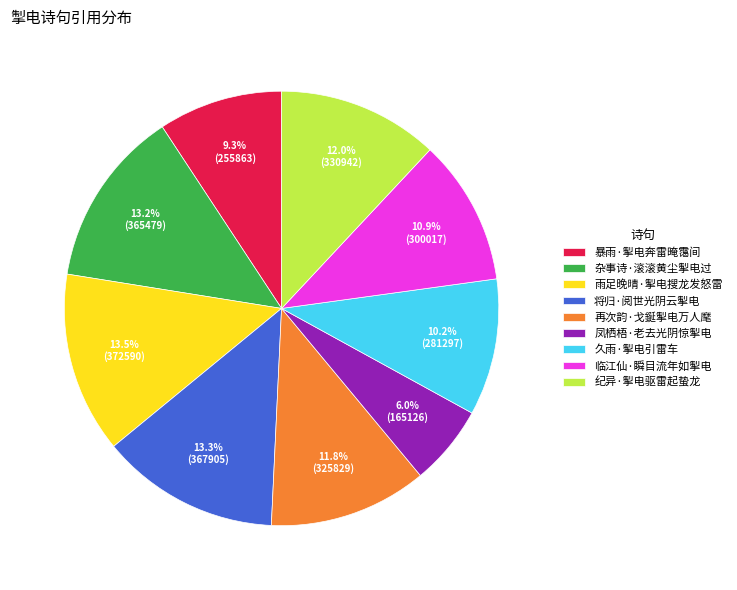

Is 临江仙·瞬目流年如掣电 the majority of the pie?

No